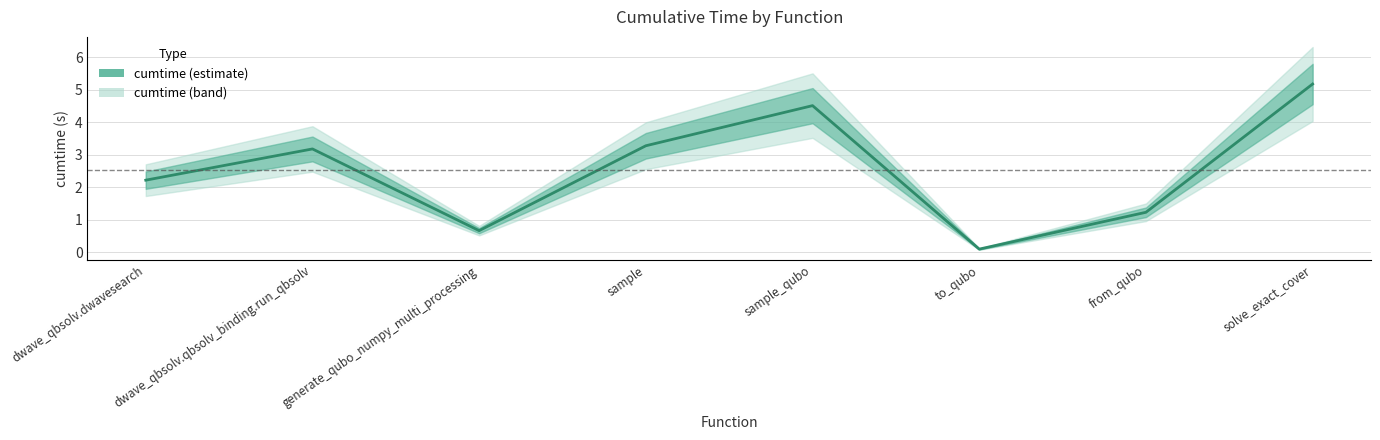

What is the change in value from dwave_qbsolv.dwavesearch to solve_exact_cover?

+3.0